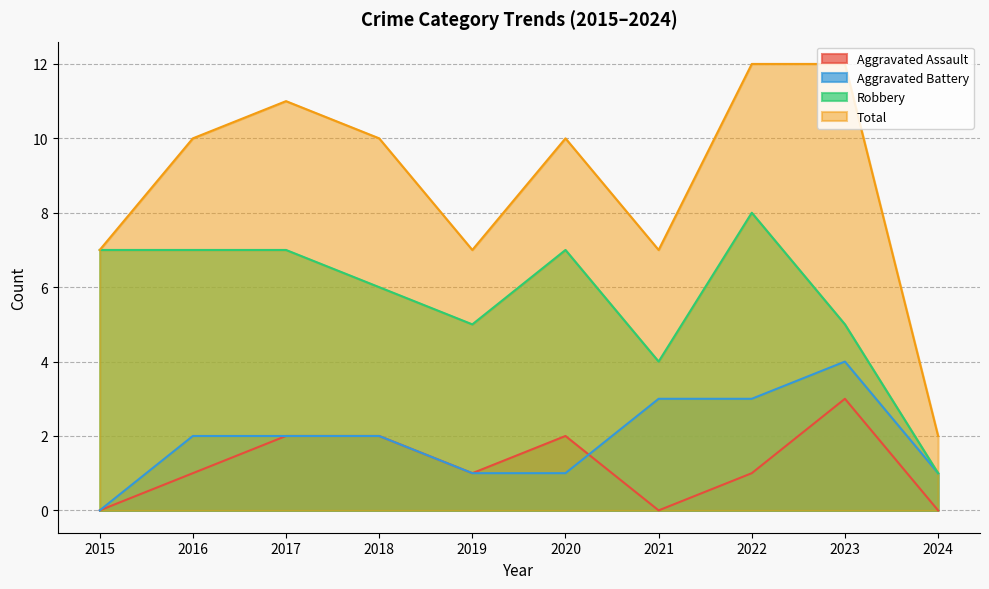

True or false: Robbery and Aggravated Assault cross at least once.

False